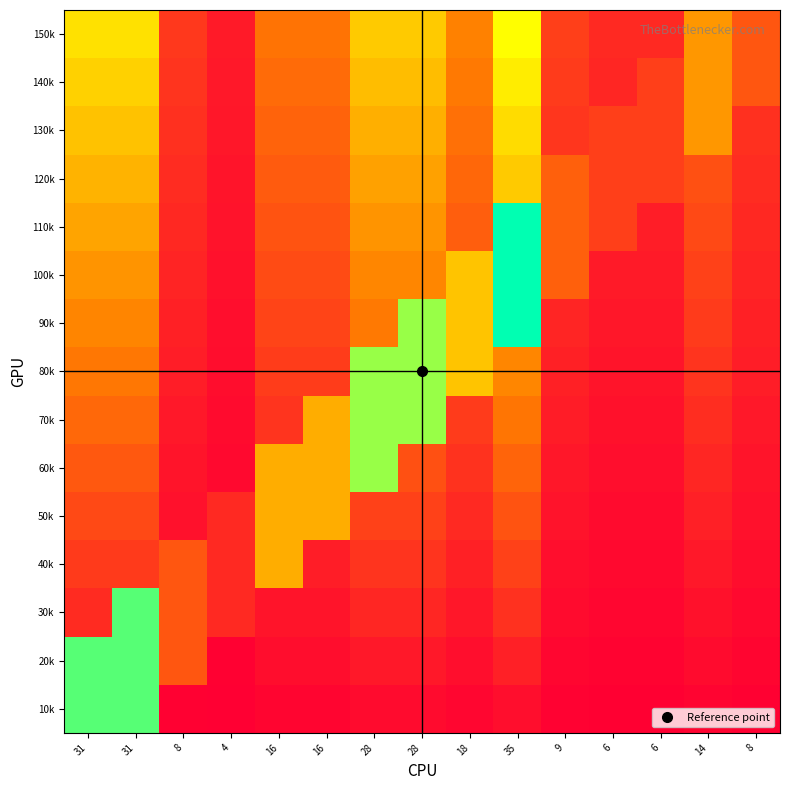

Count the number of categories in the chart.

15